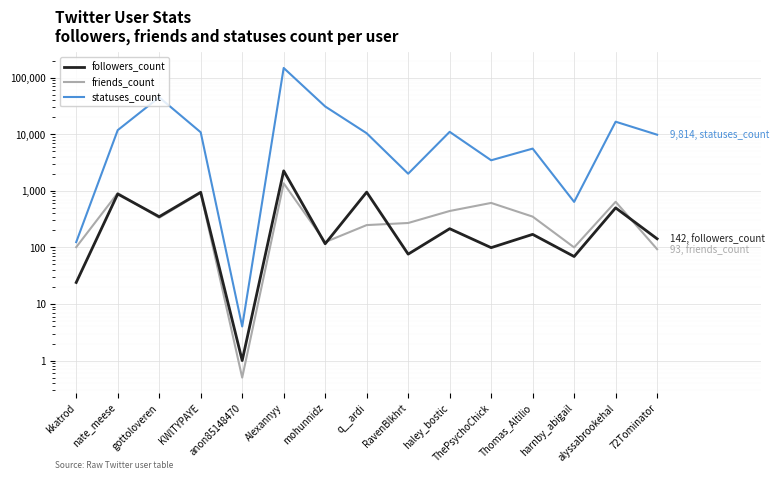

What is the minimum value shown in the chart?

0.5